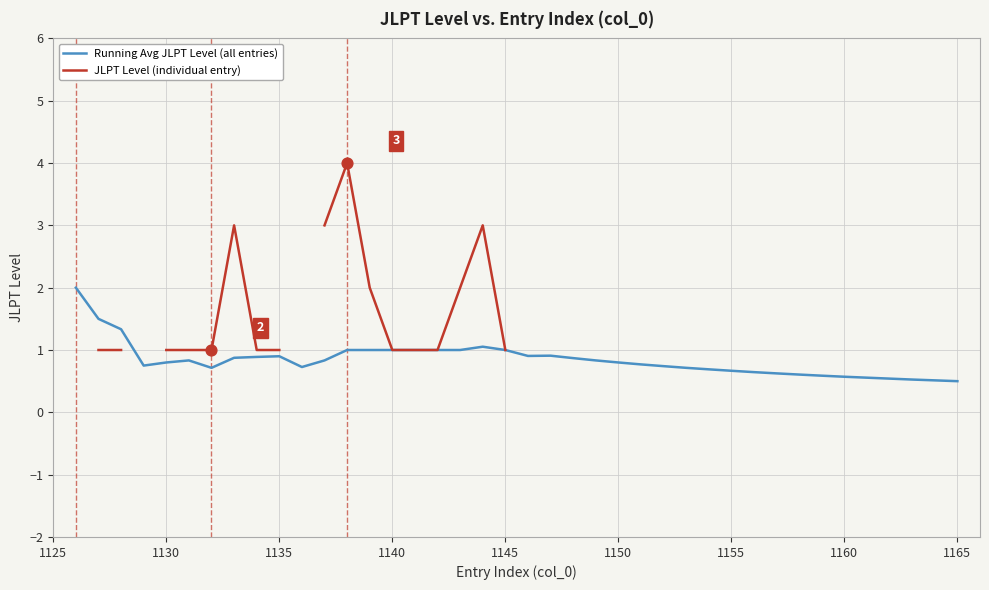

What is the lowest value of the Running Avg JLPT Level (all entries) series?

0.5